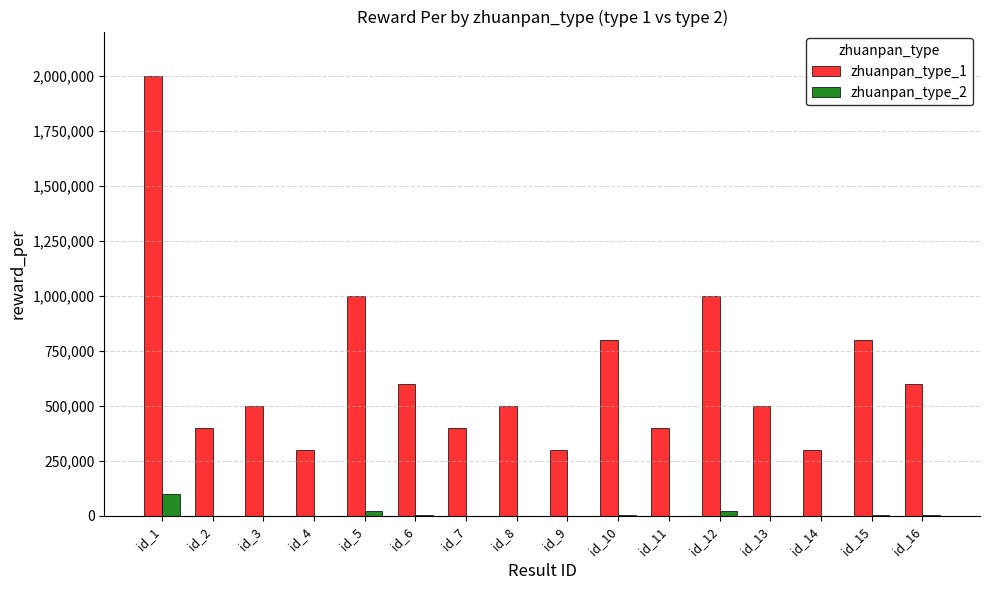

Read the zhuanpan_type_1 value at id_3, to the nearest 10.

500000